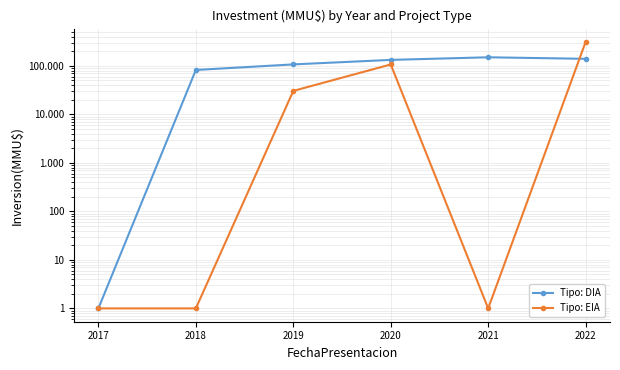

The value of Tipo: EIA at 2020 is 169721. True or false?

False